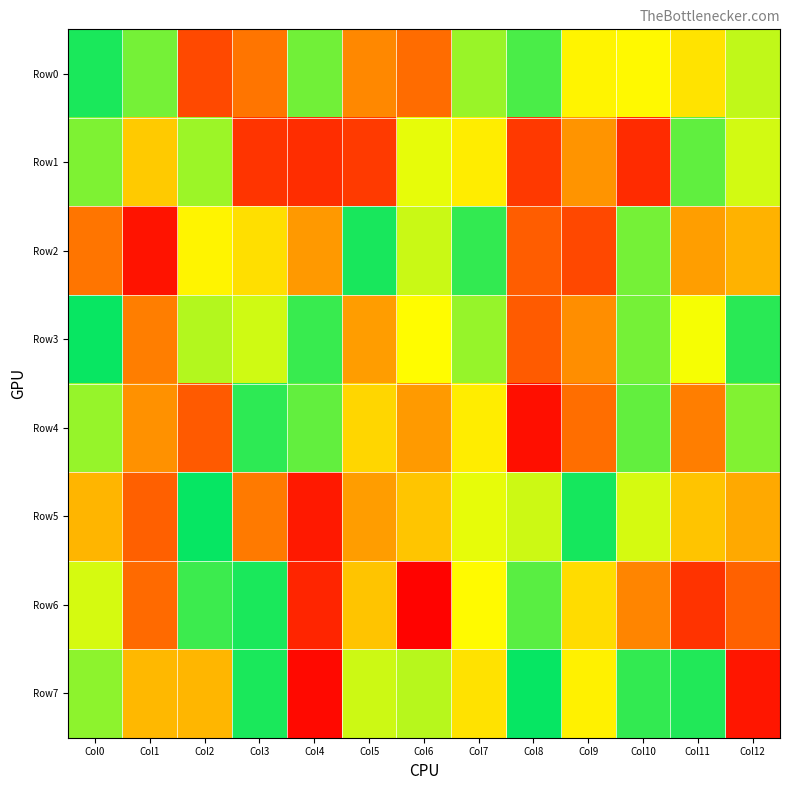

Reading right to left, what are all the values shown in this chart?

Row0: Col12=746697	Col11=595376	Col10=650456	Col9=639499	Col8=900595	Col7=799363	Col6=282073	Col5=358370	Col4=848857	Col3=307718	Col2=194982	Col1=847476	Col0=961094
Row1: Col12=723819	Col11=874773	Col10=116085	Col9=387184	Col8=151767	Col7=620555	Col6=698194	Col5=152611	Col4=117925	Col3=137031	Col2=795078	Col1=527582	Col0=833399
Row2: Col12=467101	Col11=416717	Col10=845881	Col9=189279	Col8=244896	Col7=932953	Col6=736416	Col5=967225	Col4=401885	Col3=585155	Col2=638117	Col1=52185	Col0=306725
Row3: Col12=945193	Col11=679259	Col10=844003	Col9=374825	Col8=238684	Col7=803392	Col6=659389	Col5=413797	Col4=924605	Col3=727834	Col2=763270	Col1=331994	Col0=987836
Row4: Col12=831492	Col11=331331	Col10=868233	Col9=291727	Col8=40753	Col7=620457	Col6=405647	Col5=560708	Col4=869768	Col3=941246	Col2=234624	Col1=379149	Col0=801789
Row5: Col12=443447	Col11=513917	Col10=719662	Col9=970716	Col8=733341	Col7=698649	Col6=519339	Col5=410909	Col4=67845	Col3=323057	Col2=989744	Col1=250033	Col0=475109
Row6: Col12=255000	Col11=135653	Col10=348130	Col9=577205	Col8=879329	Col7=654725	Col6=9212	Col5=514750	Col4=99449	Col3=961926	Col2=919751	Col1=280337	Col0=721218
Row7: Col12=59376	Col11=954147	Col10=932783	Col9=629299	Col8=991371	Col7=591823	Col6=758445	Col5=733629	Col4=26926	Col3=962097	Col2=476756	Col1=482691	Col0=814126